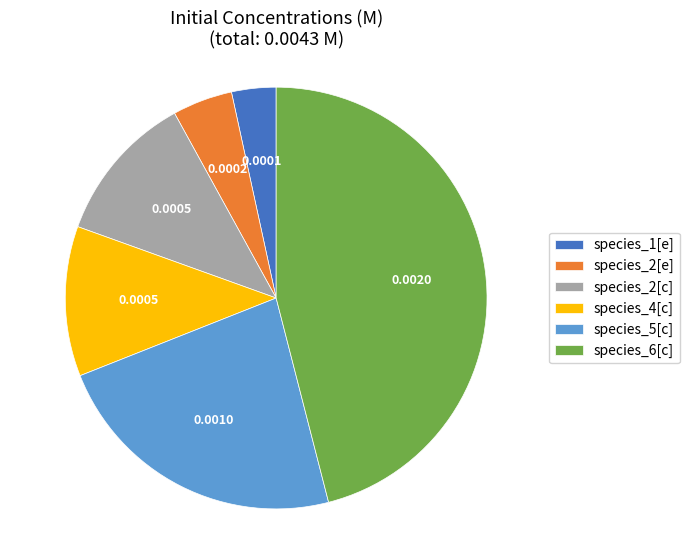

The species_2[c] slice represents 11% of the pie. True or false?

True